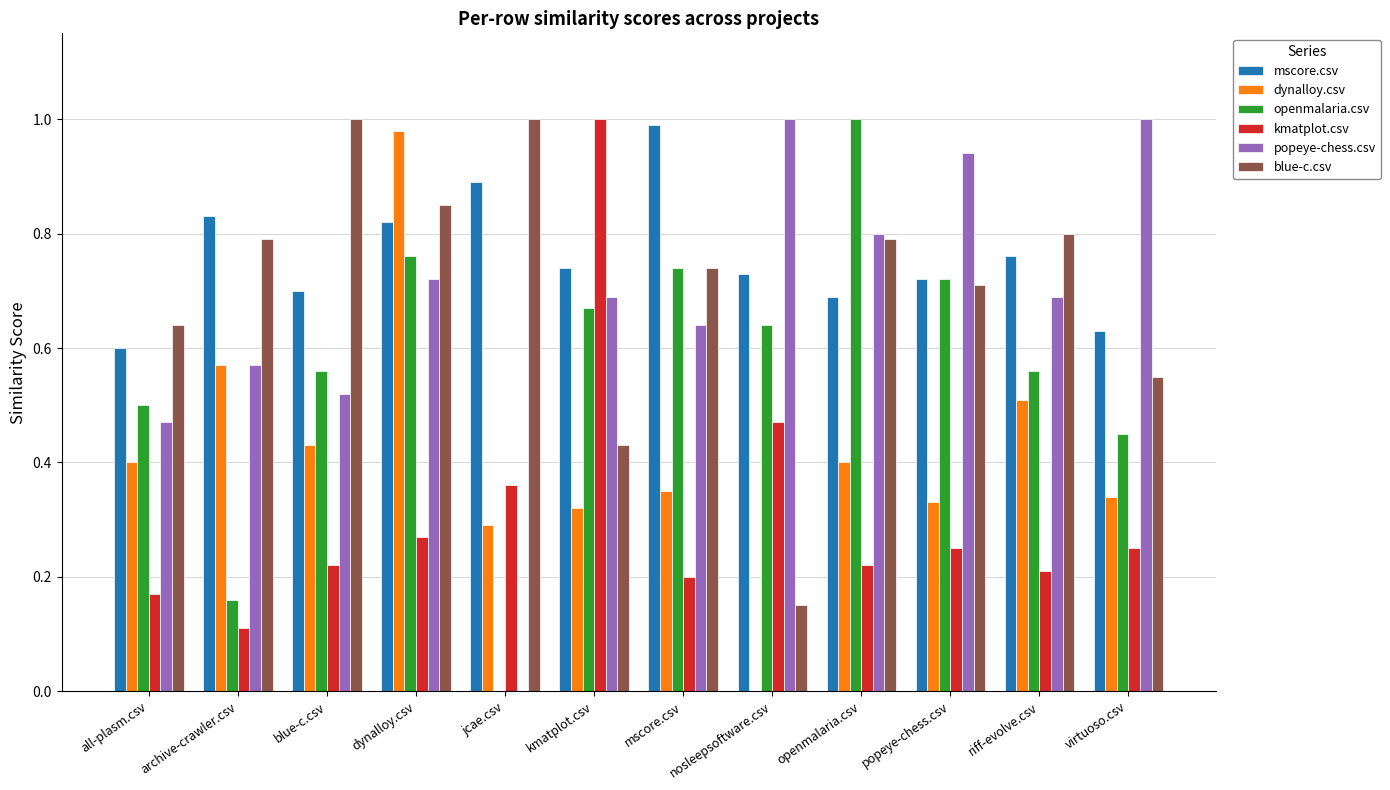

What is the sum of all mscore.csv values?

9.1